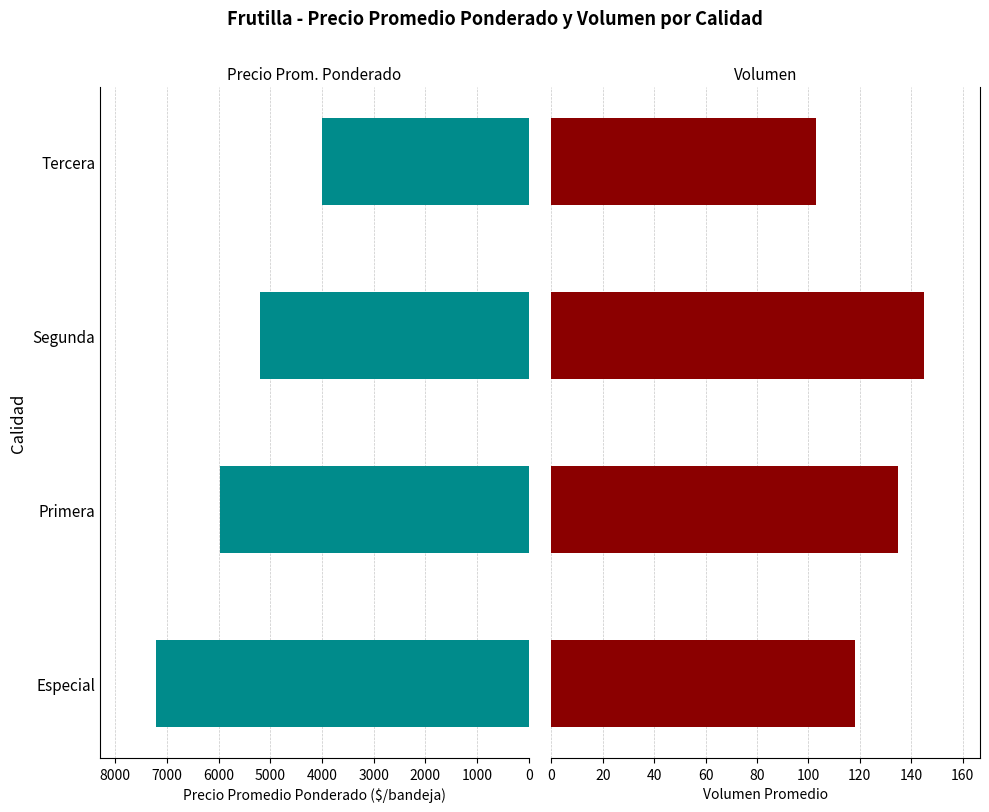

Rank the series by their average value, from highest to lowest.

Precio promedio ponderado, Volumen